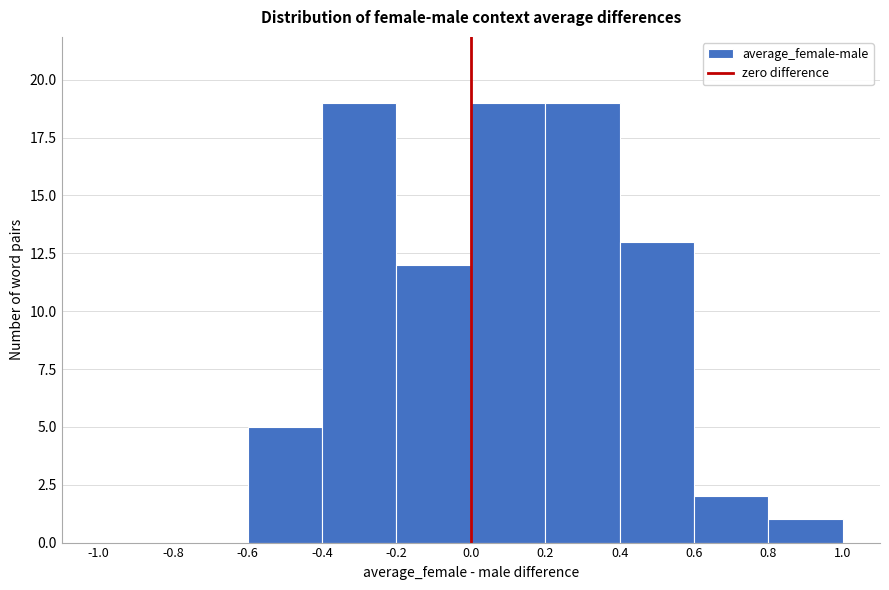

Reading left to right, list every bar in this chart as the range it spans on the x-axis followed by its height. The values are not printed on the chart, so give them approximately, as read against the axis.

-1.0 to -0.8: 0
-0.8 to -0.6: 0
-0.6 to -0.4: 5
-0.4 to -0.2: 19
-0.2 to 0.0: 12
0.0 to 0.2: 19
0.2 to 0.4: 19
0.4 to 0.6: 13
0.6 to 0.8: 2
0.8 to 1.0: 1